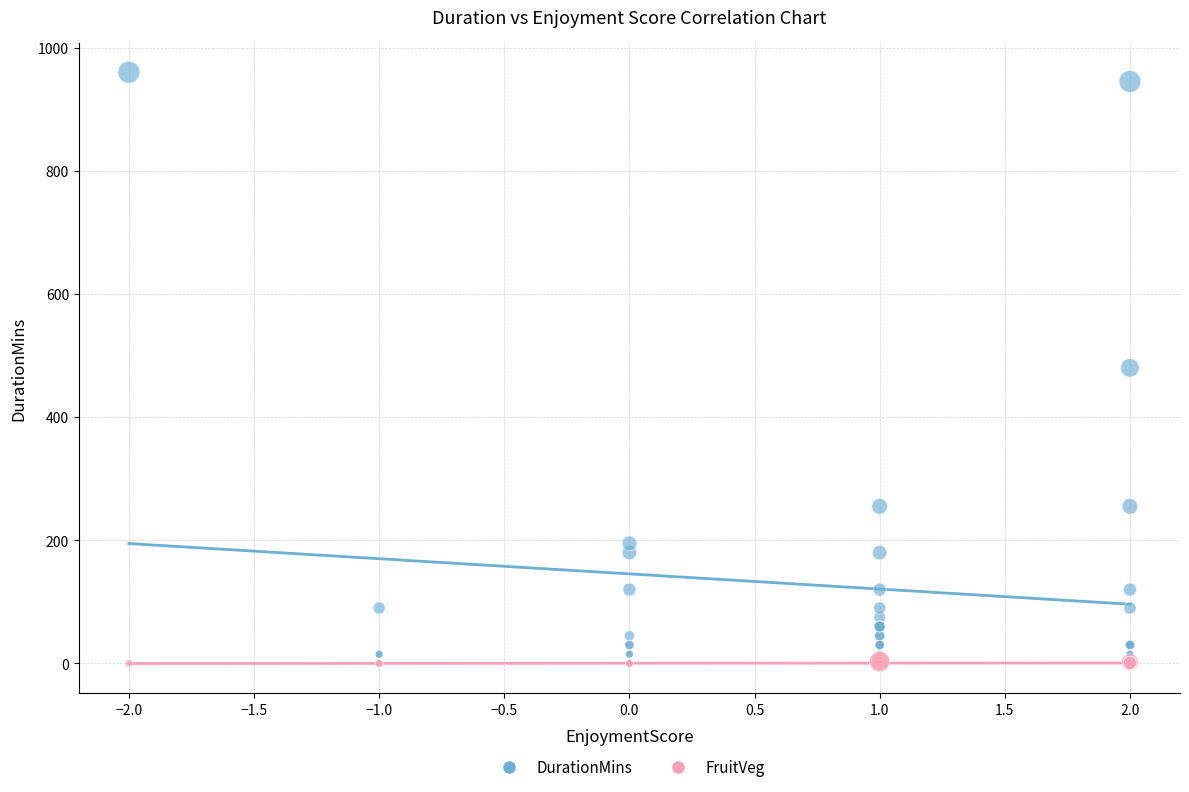

Which series reaches the maximum Y coordinate?

DurationMins